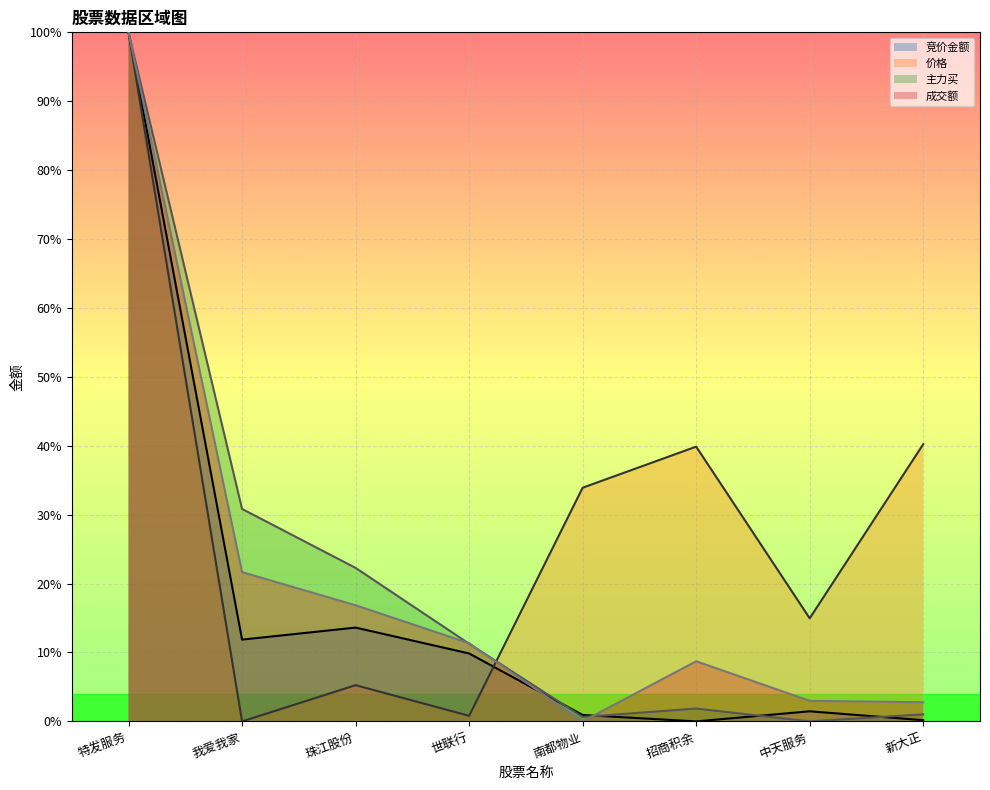

Reading left to right, list all the values displayed in this chart.

竞价金额: 特发服务=1.0	我爱我家=0.1	珠江股份=0.1	世联行=0.1	南都物业=0.0	招商积余=0.0	中天服务=0.0	新大正=0.0
价格: 特发服务=1.0	我爱我家=0.0	珠江股份=0.1	世联行=0.0	南都物业=0.3	招商积余=0.4	中天服务=0.1	新大正=0.4
主力买: 特发服务=1.0	我爱我家=0.3	珠江股份=0.2	世联行=0.1	南都物业=0.0	招商积余=0.0	中天服务=0.0	新大正=0.0
成交额: 特发服务=1.0	我爱我家=0.2	珠江股份=0.2	世联行=0.1	南都物业=0.0	招商积余=0.1	中天服务=0.0	新大正=0.0